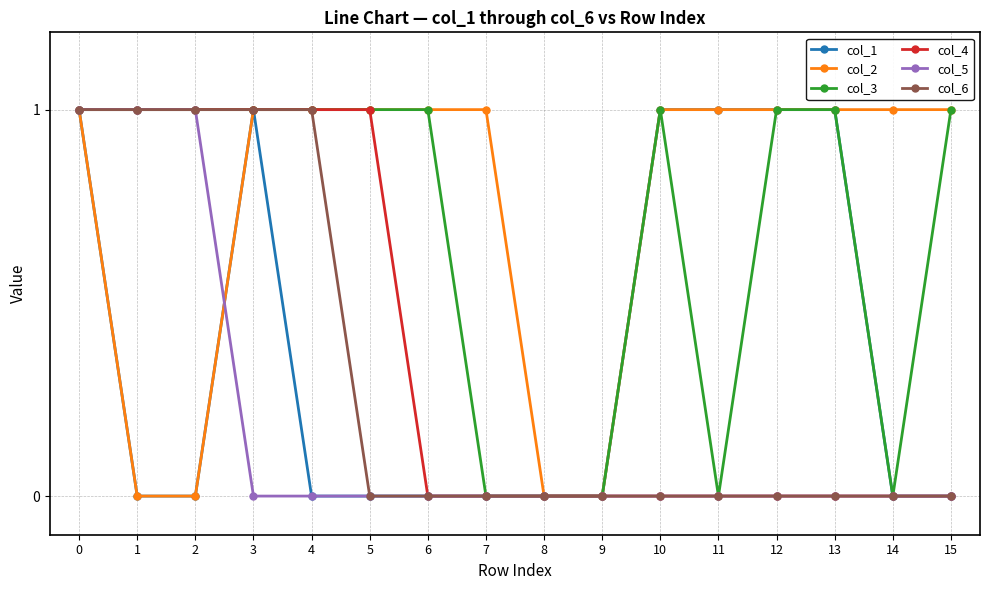

Does the chart display data point markers on the line(s)?

Yes